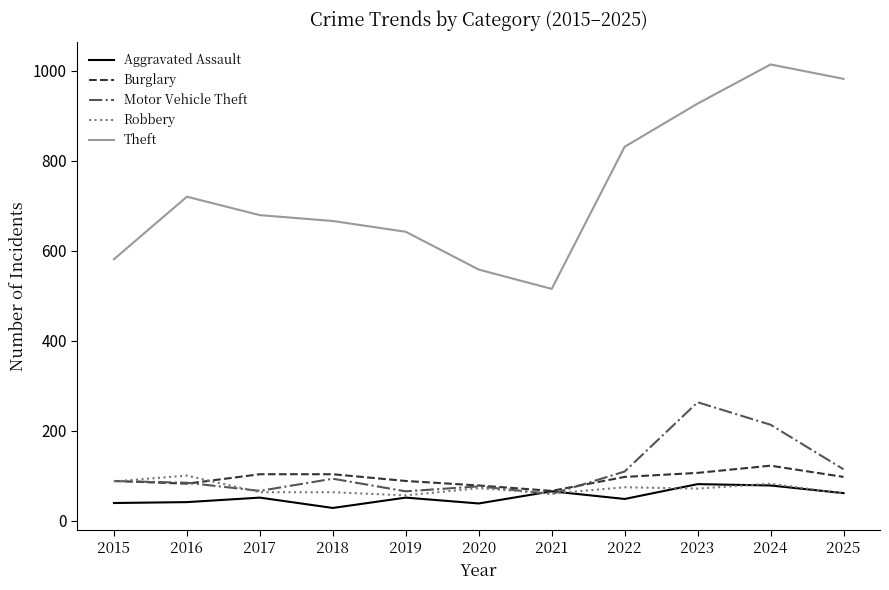

In Theft, how many points are higher than both neighbors (excluding endpoints)?

2